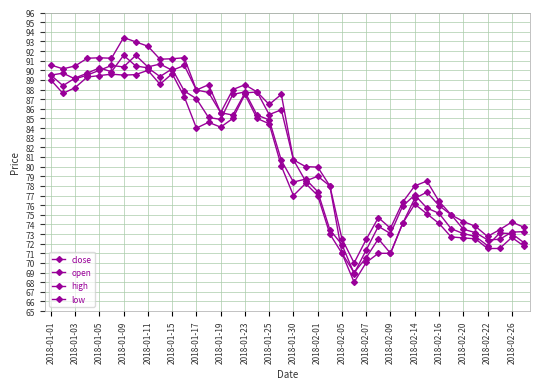

True or false: close and high cross at least once.

False